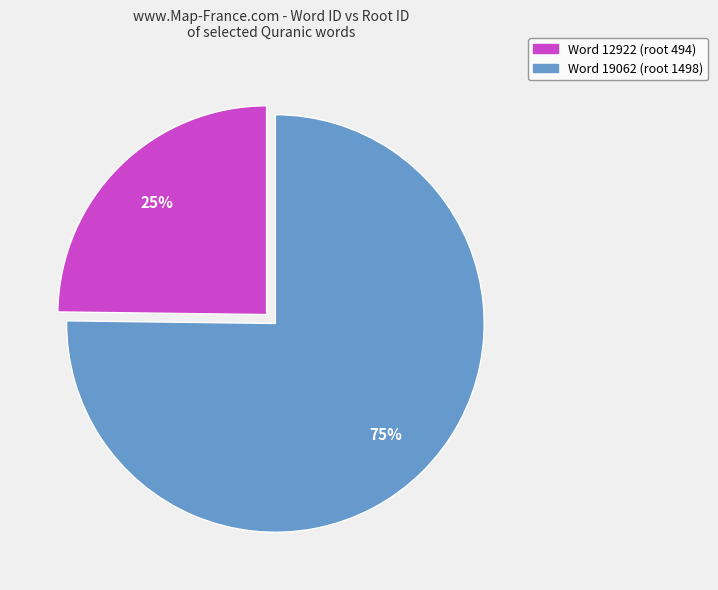

To the nearest percent, what is the difference between the largest and smallest slice percentages?

50%